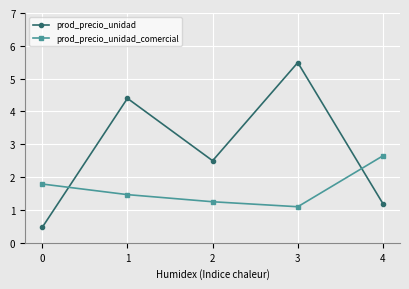

At how many categories does at least one series exceed 3?

2